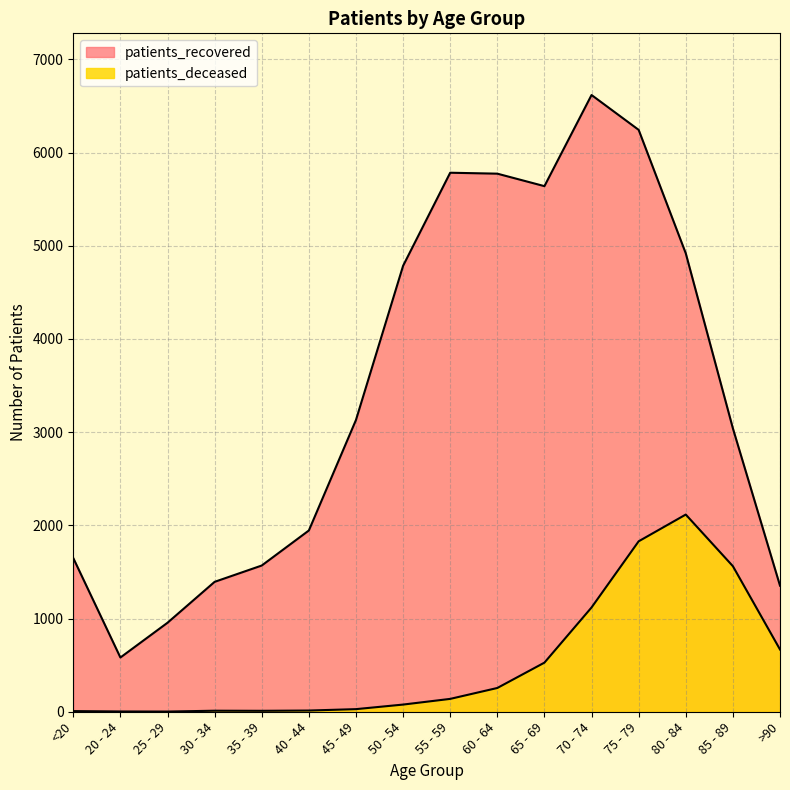

Which series has the largest range (max minus min)?

patients_recovered